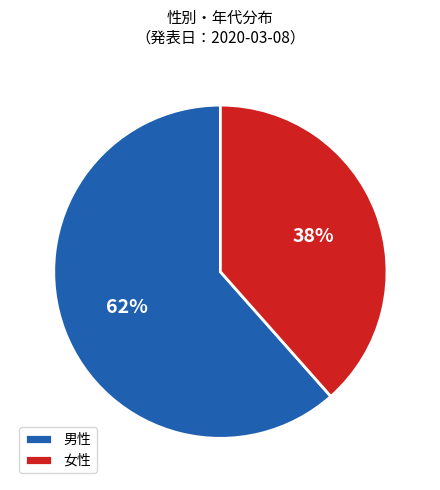

True or false: 男性 accounts for 62% of the total.

True